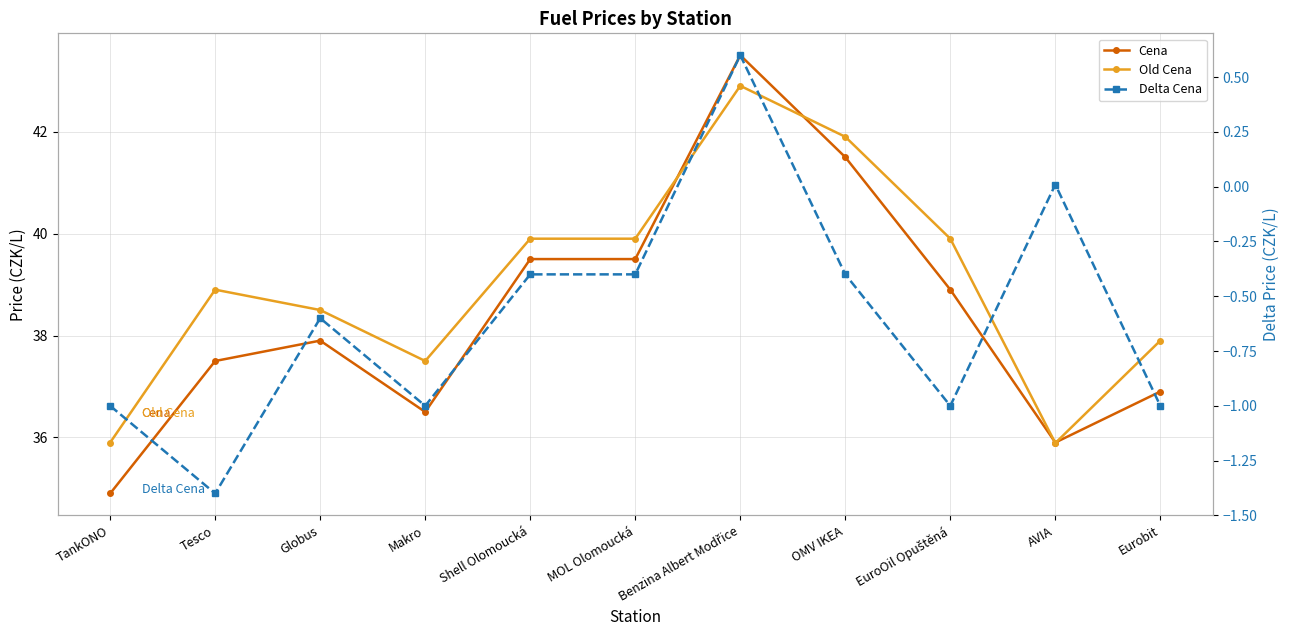

Does the chart display data point markers on the line(s)?

Yes